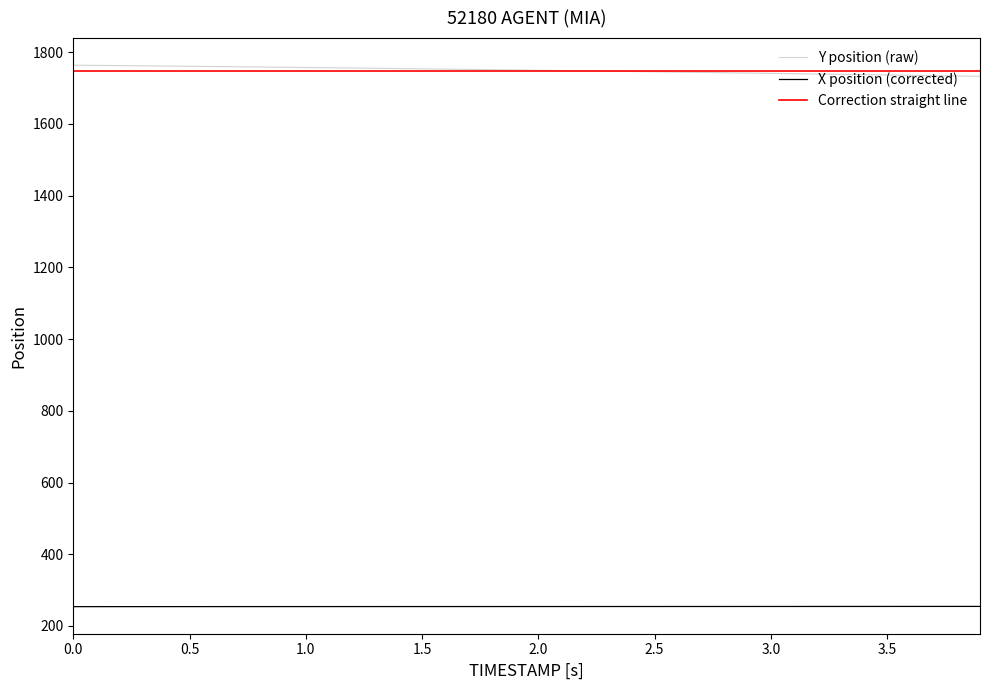

What is the maximum value for Correction straight line?

1749.0